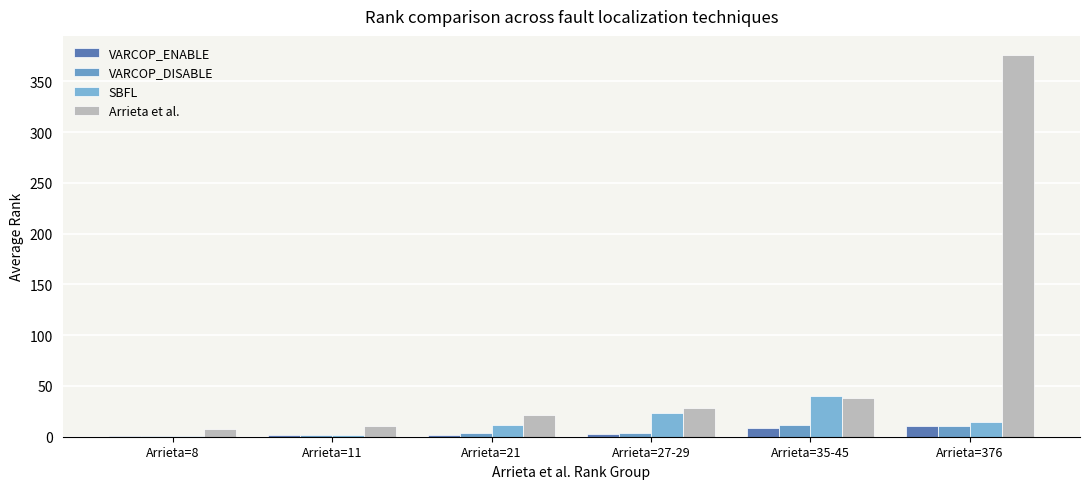

What position from the right is Arrieta=11?

5